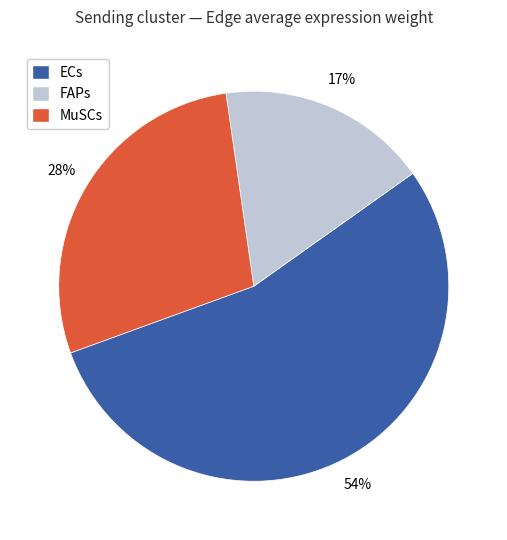

What is the smallest slice in the pie chart?

FAPs